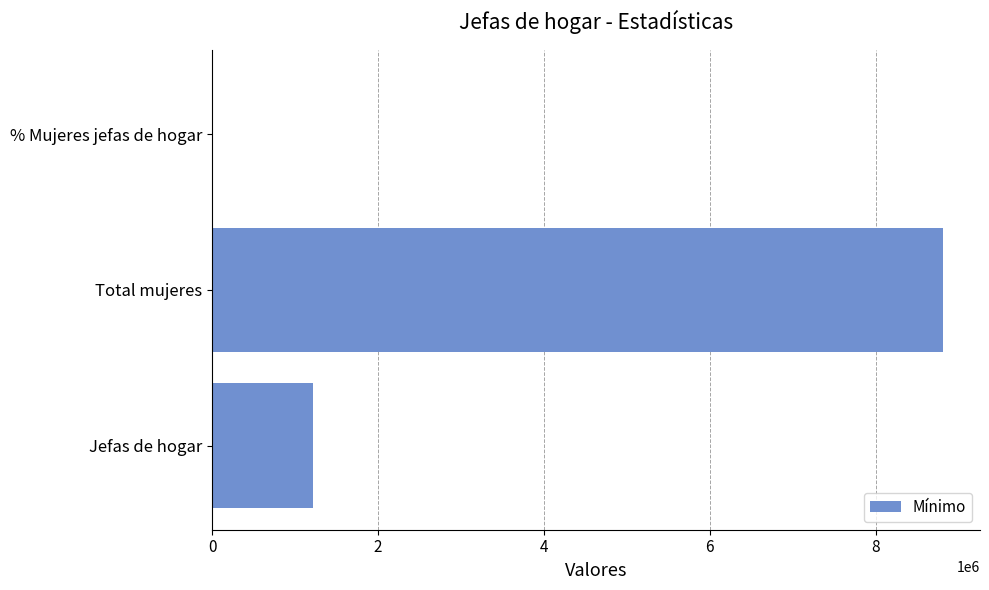

Reading bottom to top, list all the values displayed in this chart.

Jefas de hogar=1211164.0	Total mujeres=8817420.0	% Mujeres jefas de hogar=13.7